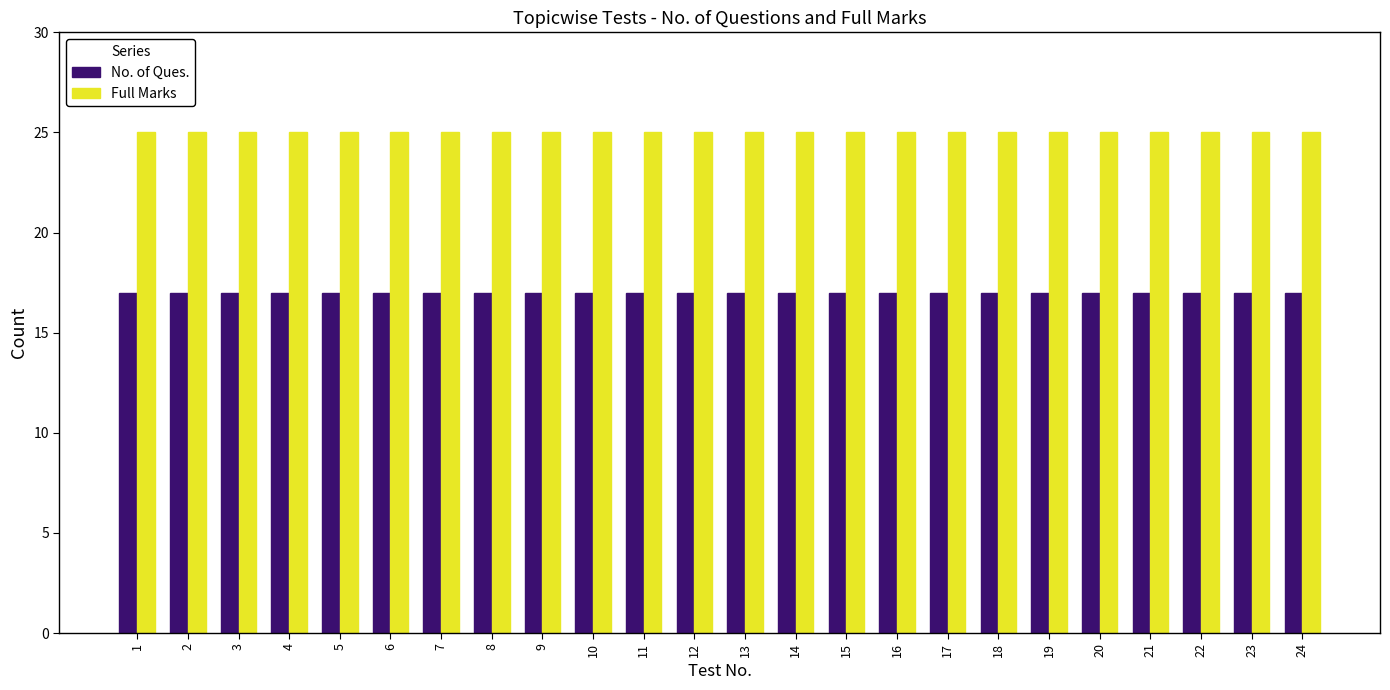

What value does the No. of Ques. series have at 1?

17